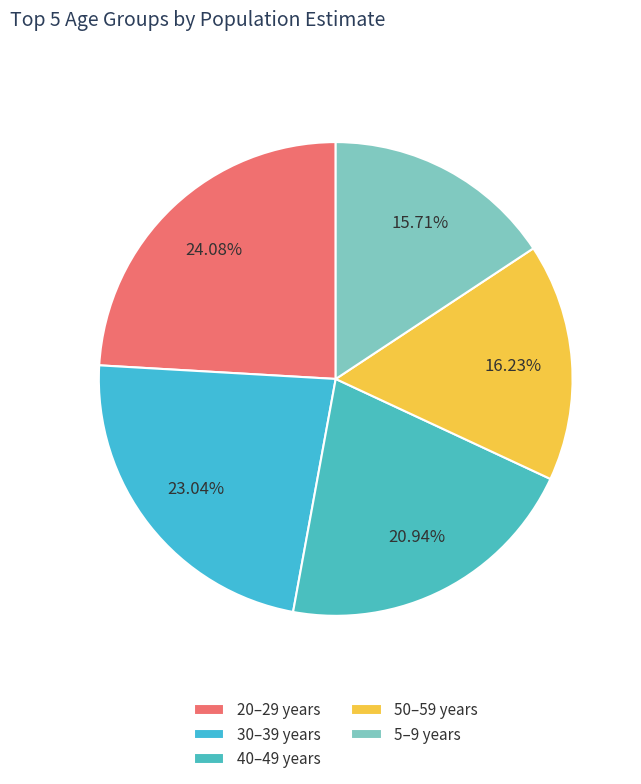

Count the number of slices in the pie.

5